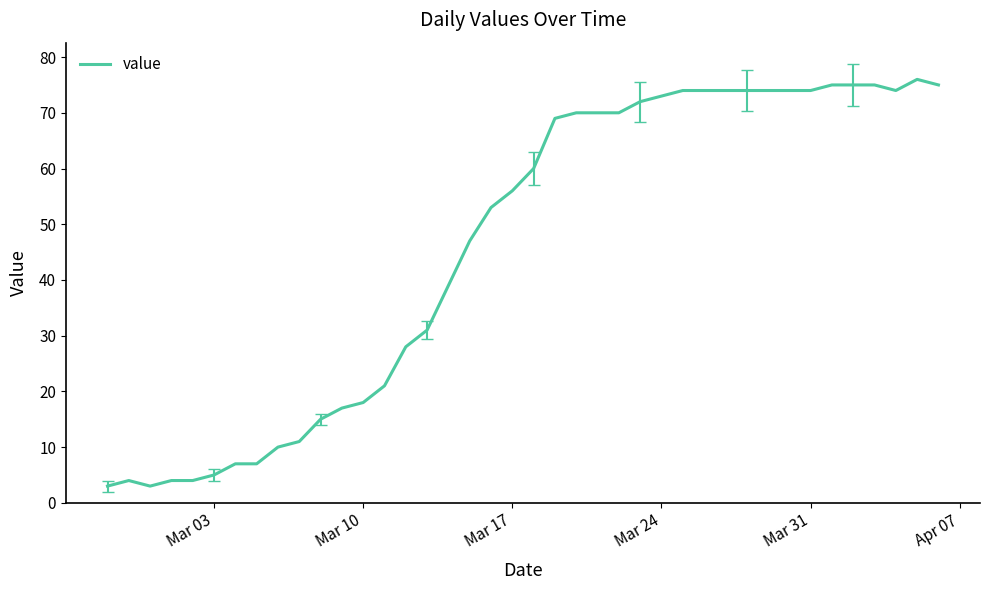

How many distinct data groups are displayed?

1